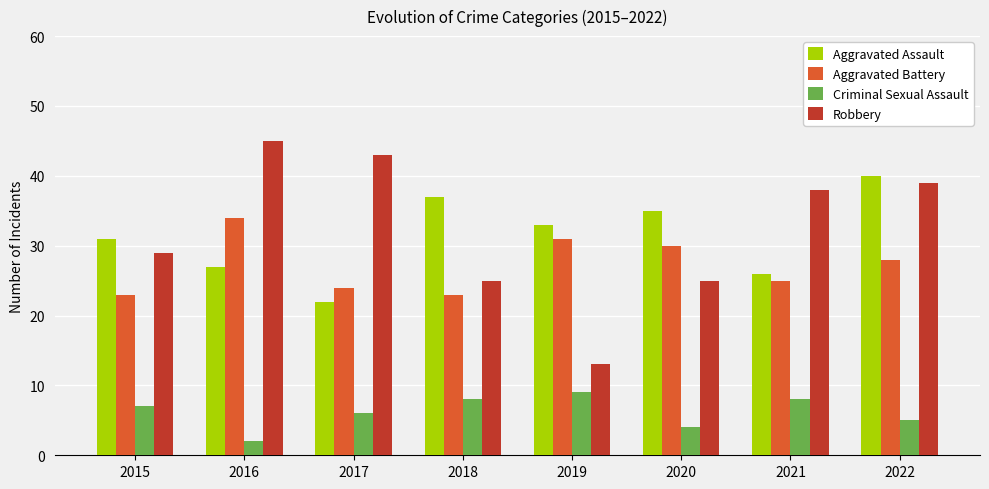

Reading left to right, what are all the values shown in this chart?

Aggravated Assault: 31	27	22	37	33	35	26	40
Aggravated Battery: 23	34	24	23	31	30	25	28
Criminal Sexual Assault: 7	2	6	8	9	4	8	5
Robbery: 29	45	43	25	13	25	38	39